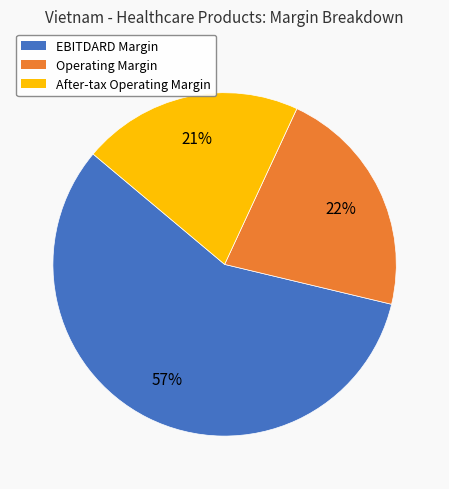

What is the largest slice in the pie chart?

EBITDARD Margin